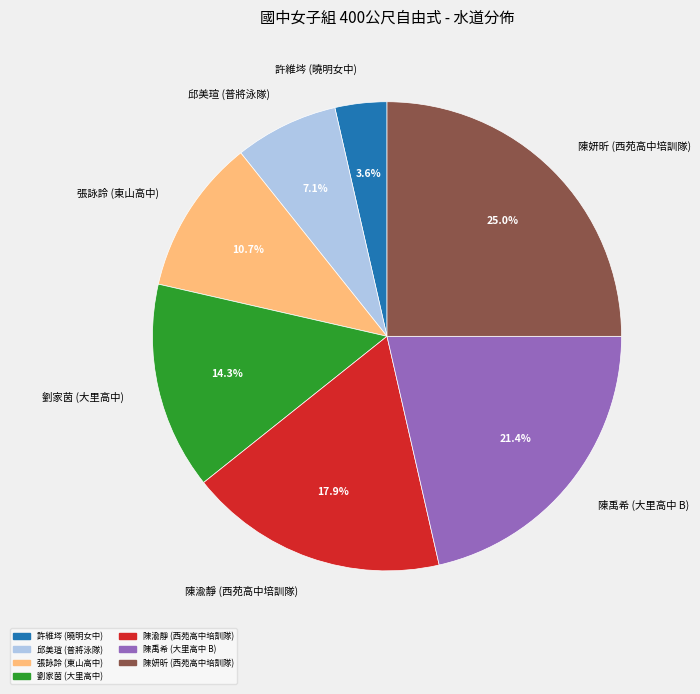

To the nearest percent, what portion does 邱美瑄 (普將泳隊) represent?

7%